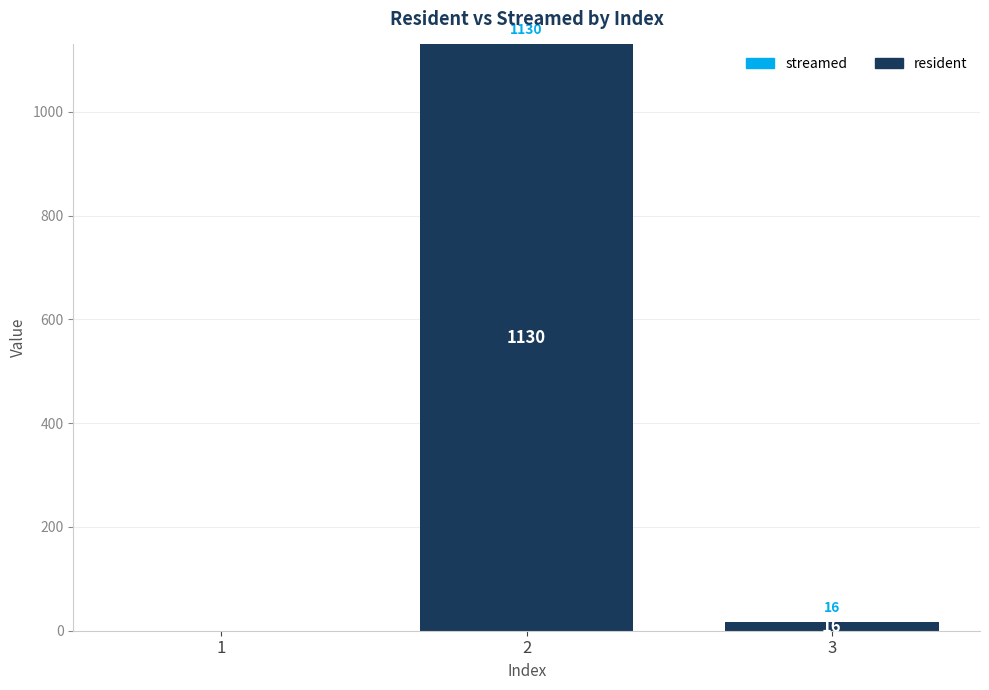

Reading left to right, extract all data points from this chart.

1=0	2=1130	3=16